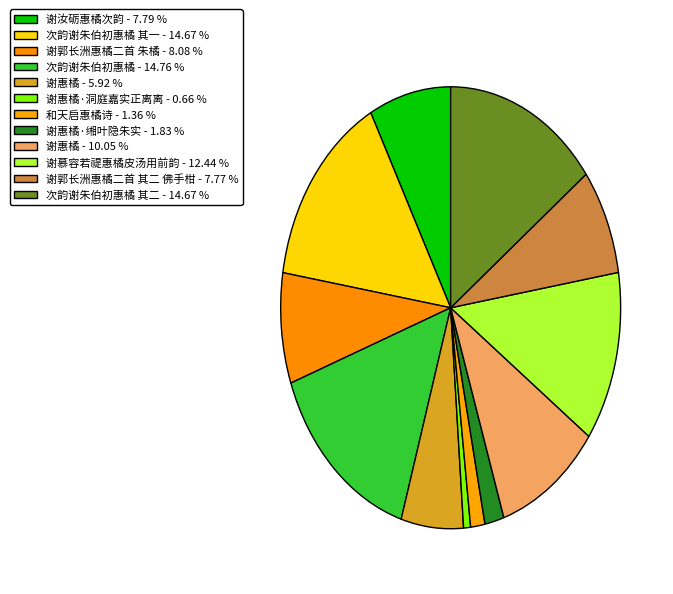

How many slices are in this pie chart?

12